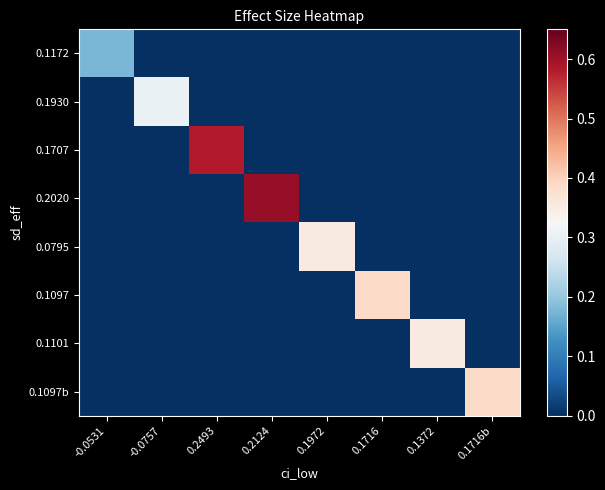

Which category has the lowest value across all series?

-0.0757